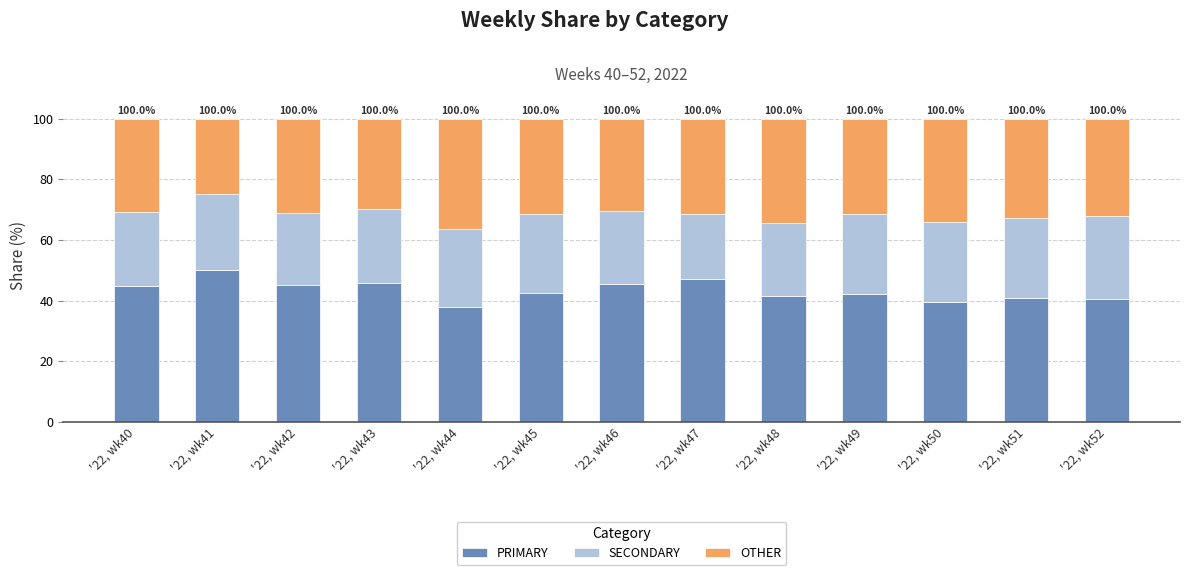

What is the difference between the second highest and minimum values in the PRIMARY series?

9.1